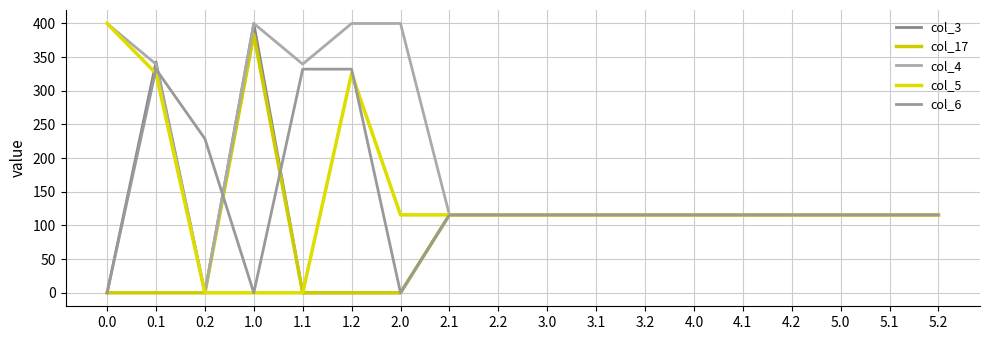

How many interior local peaks does the col_4 series have?

1